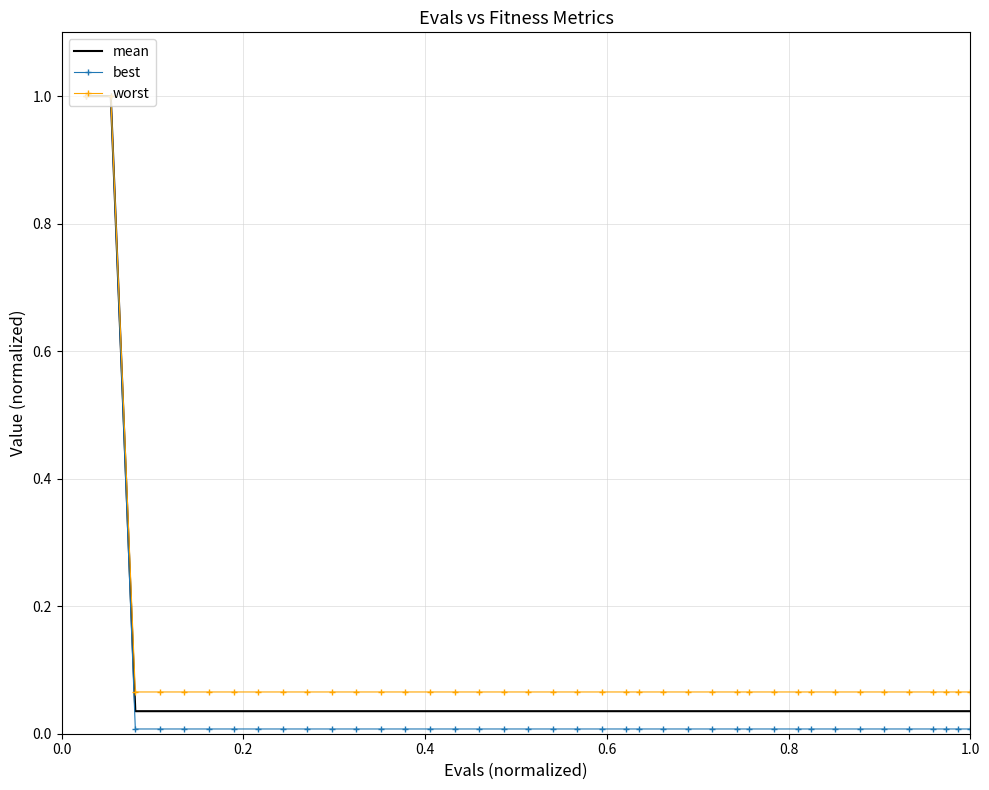

Which series has the widest spread of values?

best